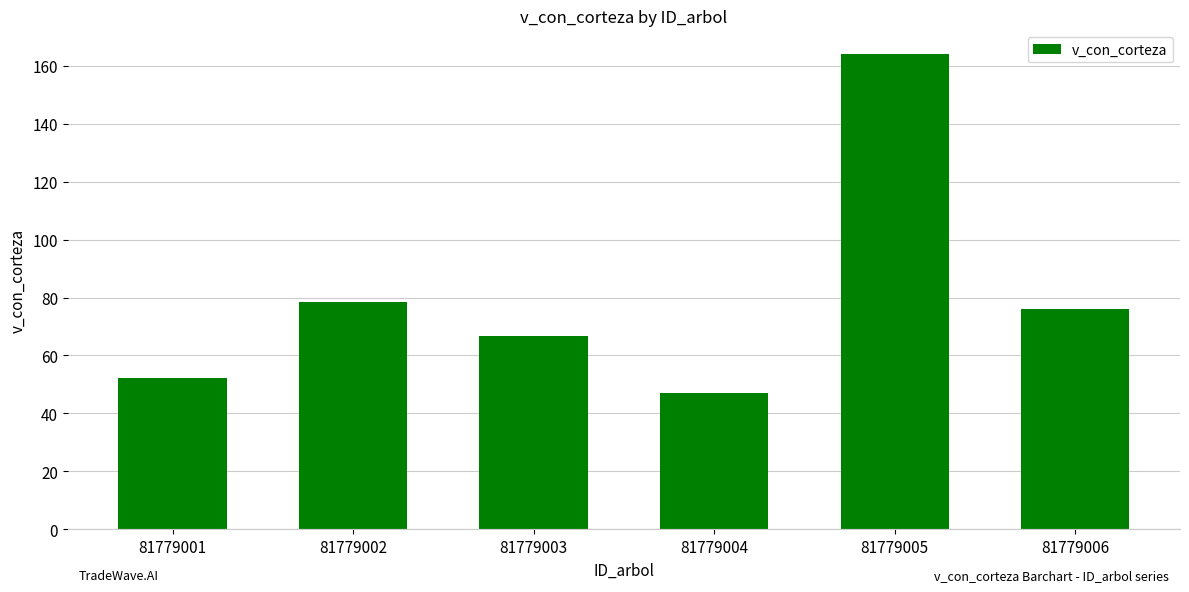

Reading left to right, transcribe all the data shown in this chart.

81779001=52.2	81779002=78.4	81779003=66.7	81779004=46.9	81779005=164.1	81779006=76.0